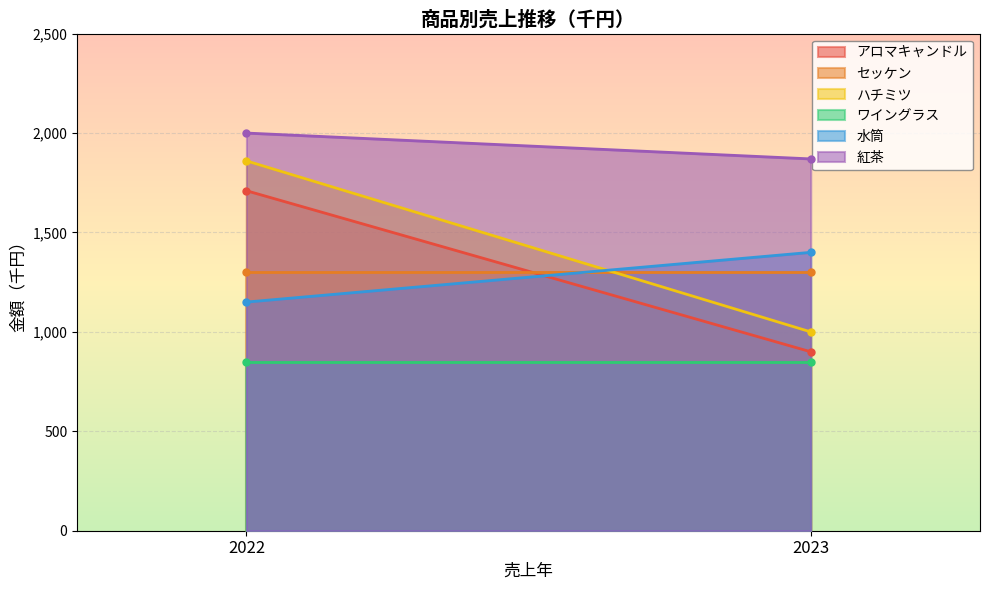

The value of ワイングラス at 2023 is 850. True or false?

True